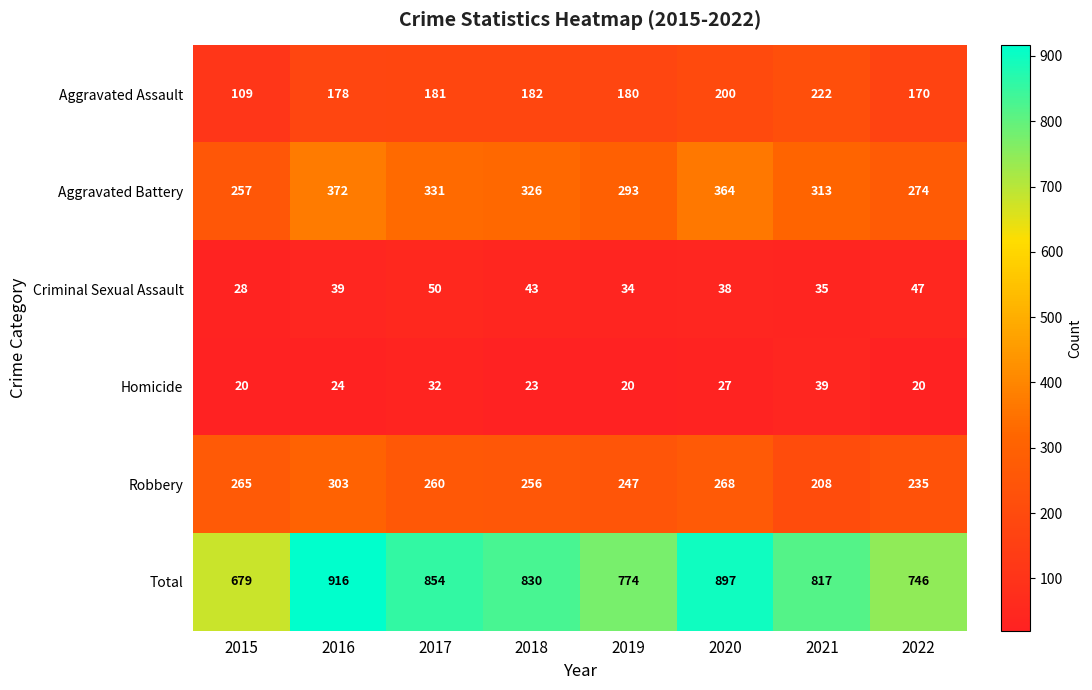

Which series changed the most between 2019 and 2020?

Total